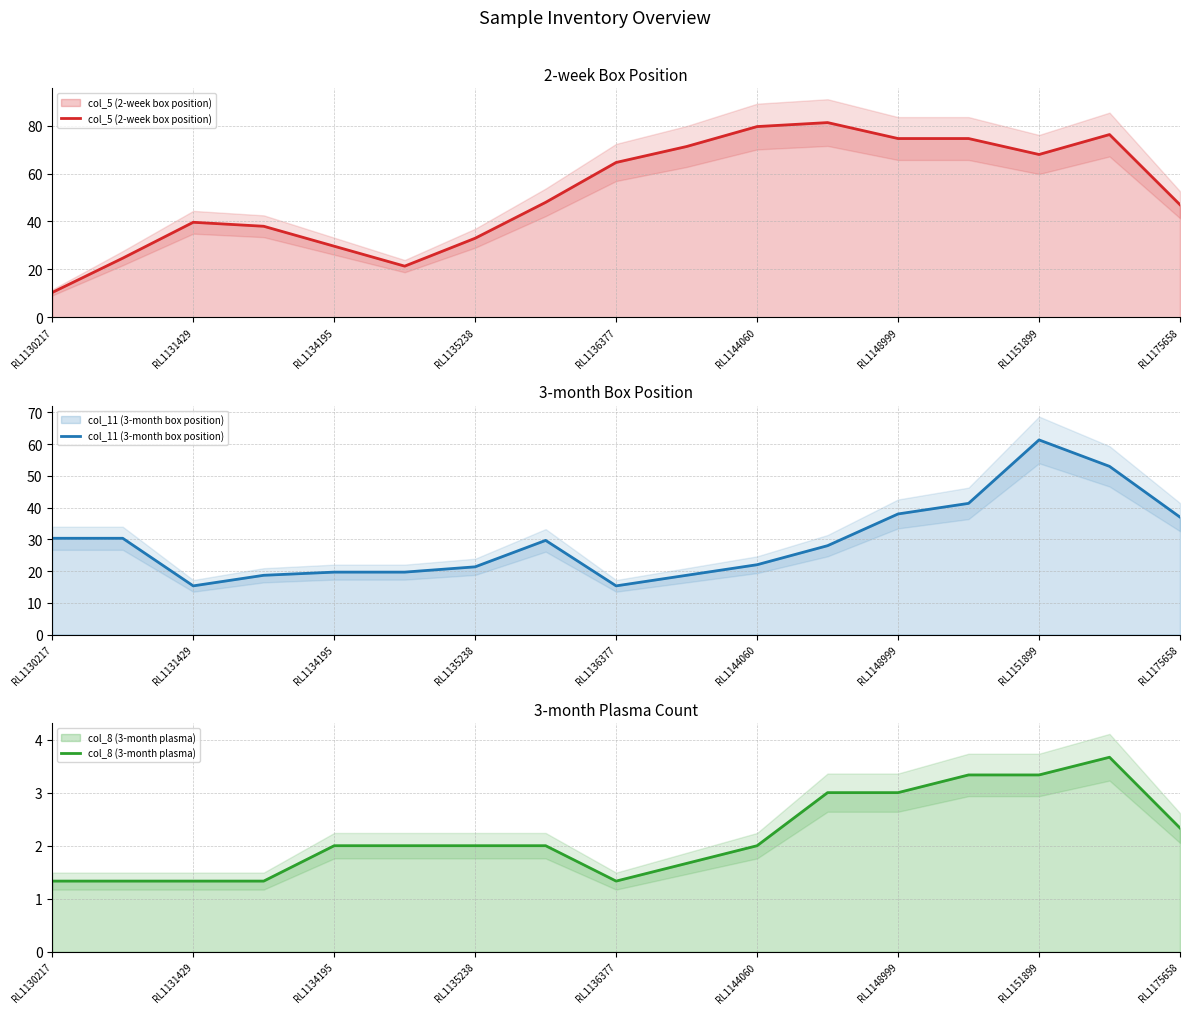

True or false: col_5 (2-week box position) has a value of 74.7 at 13.

True